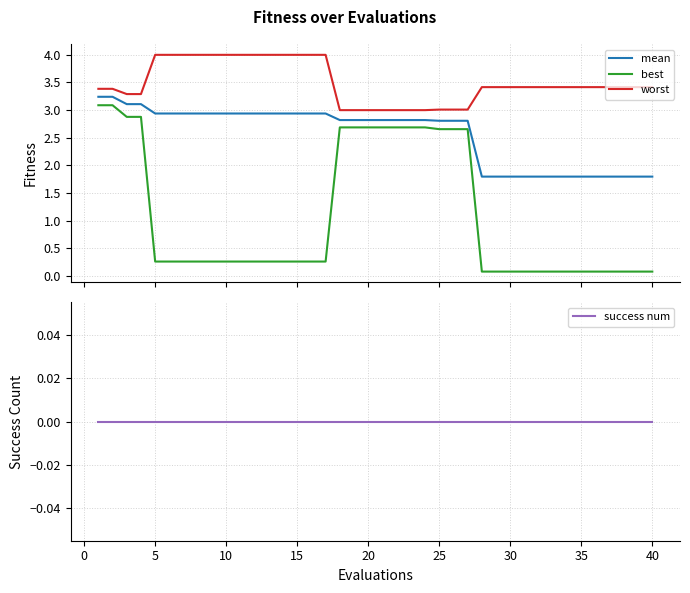

True or false: mean has more than 0 interior local peaks.

False